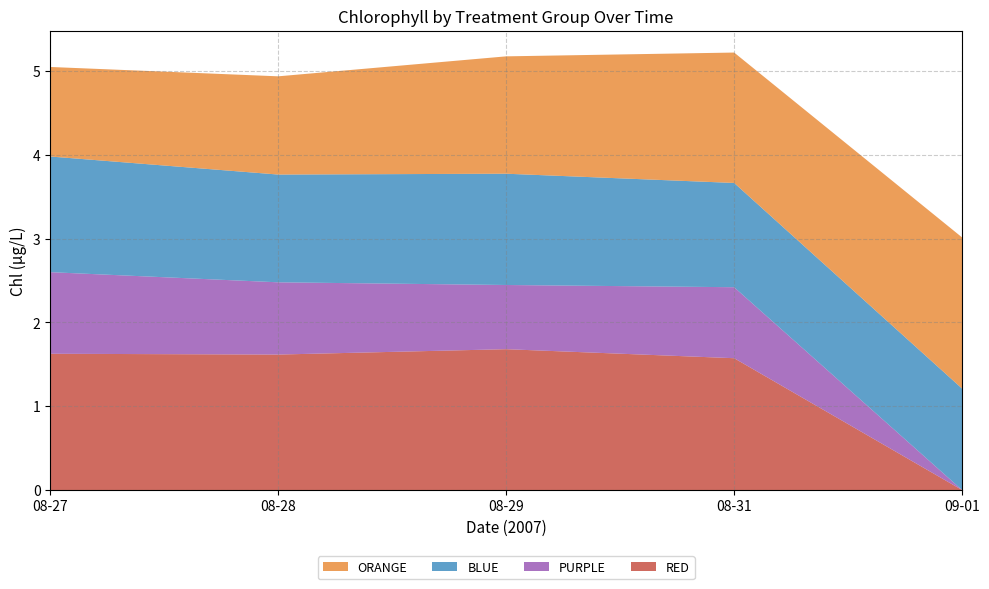

What is the total value across all series at 08-27?

5.0